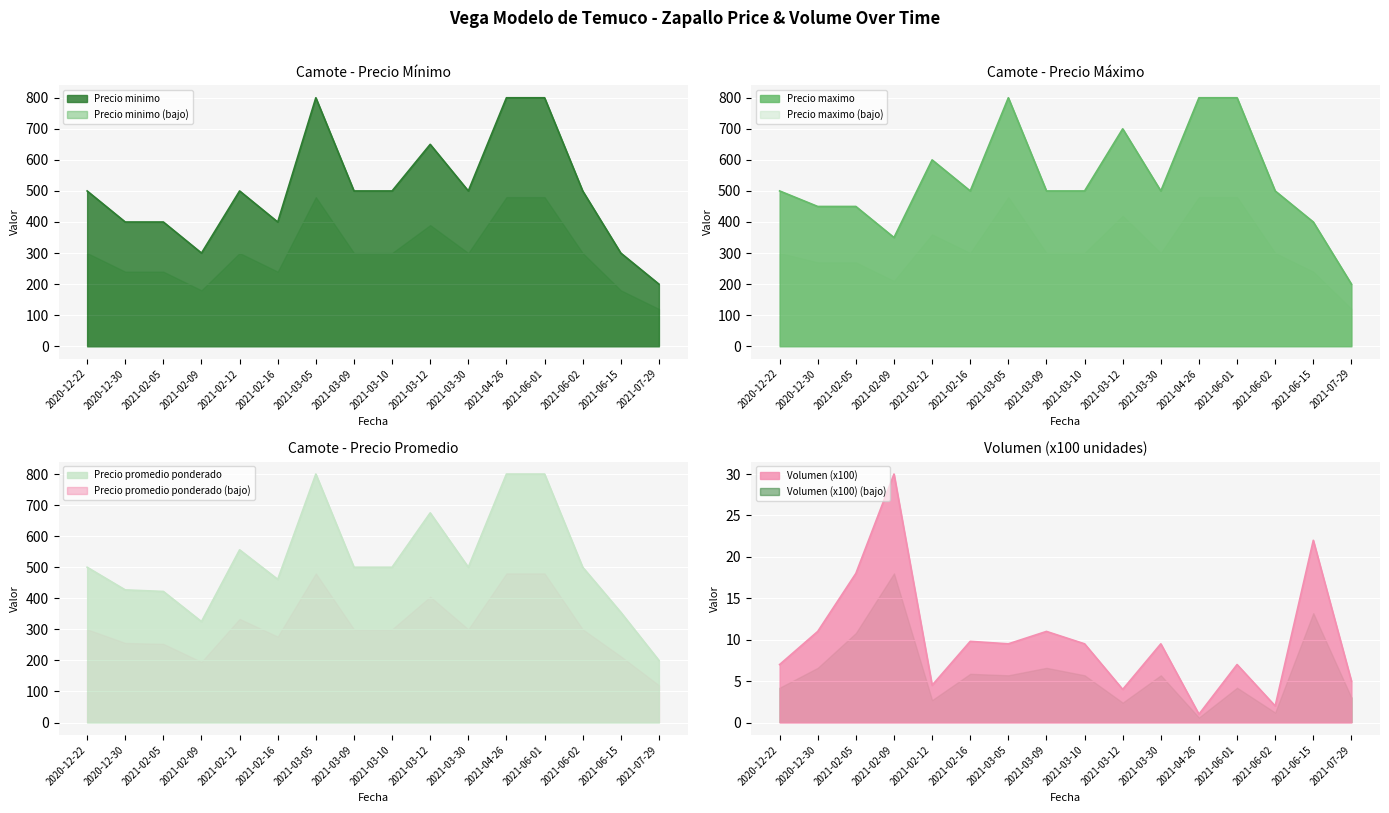

What is the value of the Volumen (x100) point at the 1st from the left?

7.0